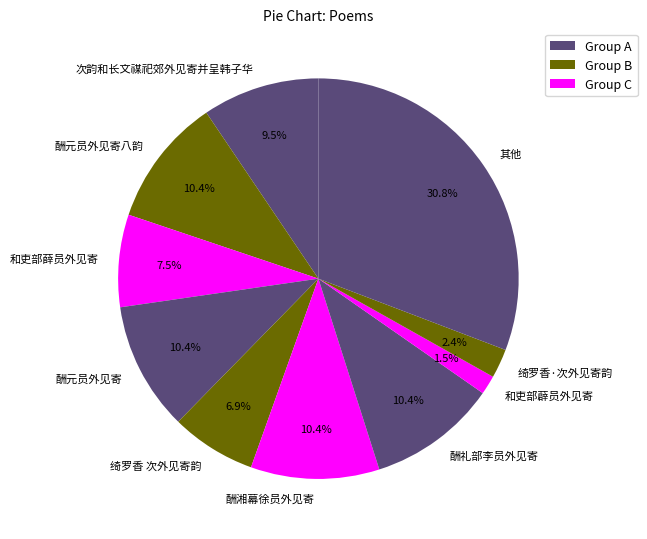

How many slices are in this pie chart?

10